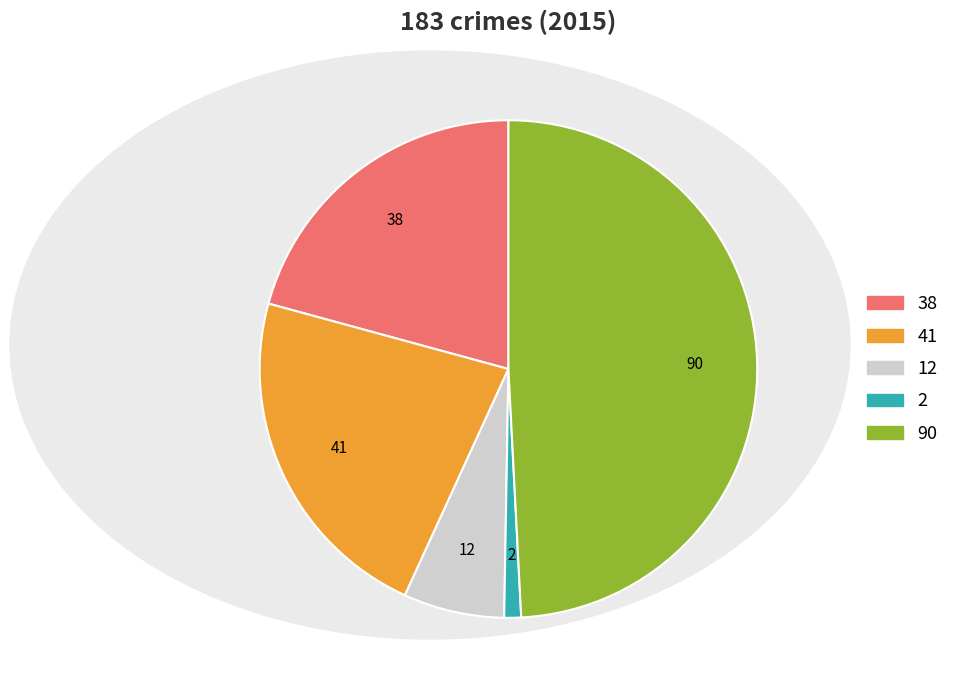

Is there a majority slice in this chart?

No